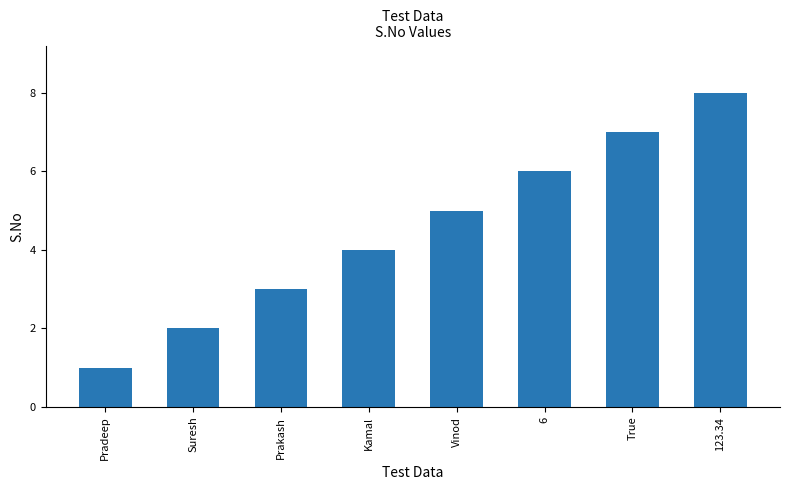

Is it true that the value at Kamal is 6?

False